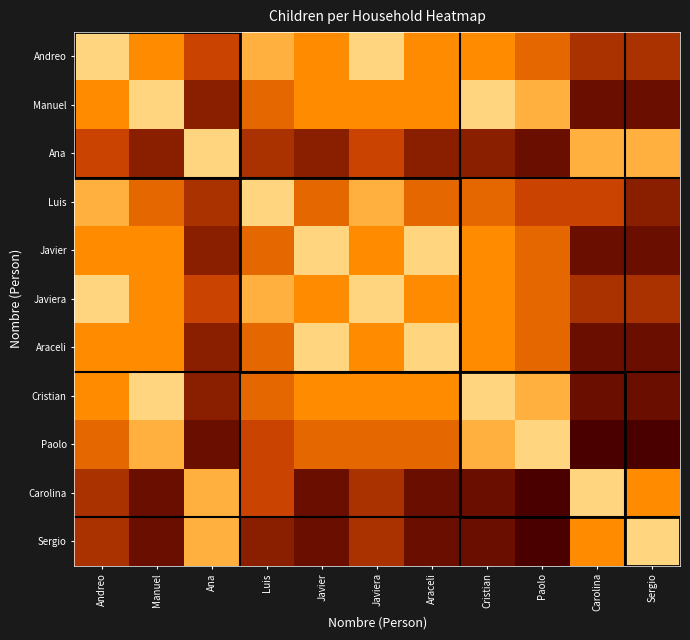

What is the total value across all series at Luis?

4.1